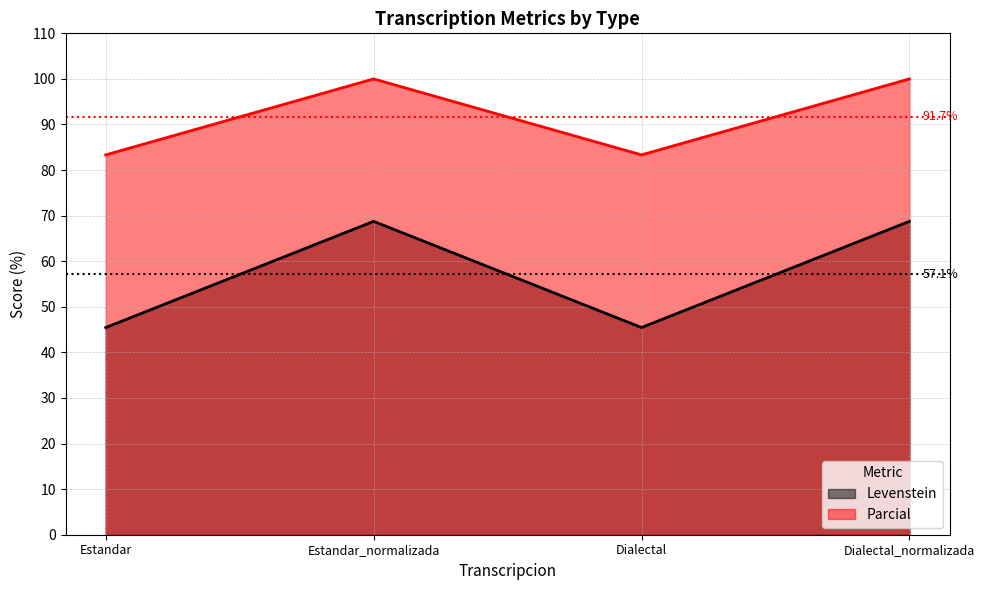

What is the label of the 2nd point from the right?

Dialectal